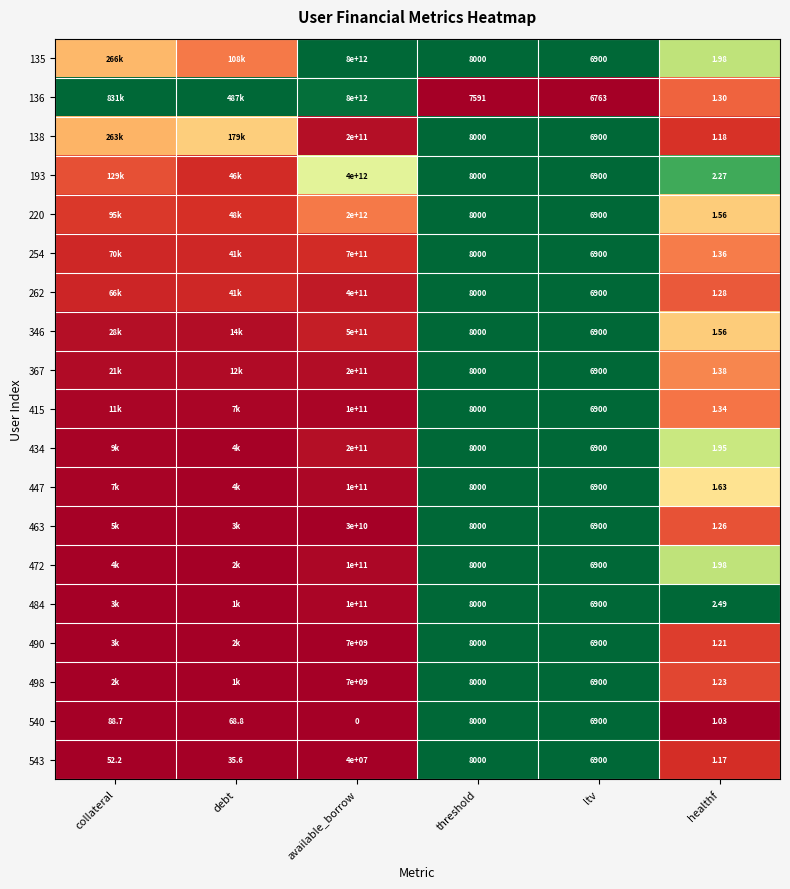

Where is 543 nearest to the value 20000000?

threshold